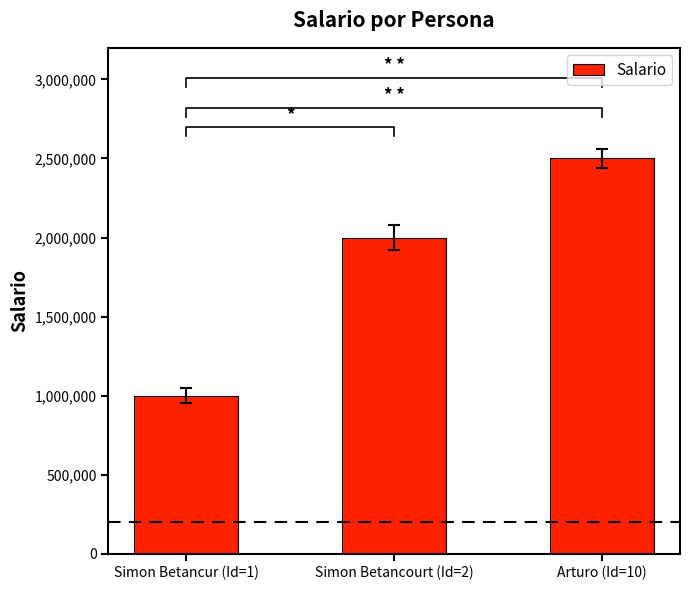

What is the label of the 1st bar from the left?

Simon Betancur (Id=1)